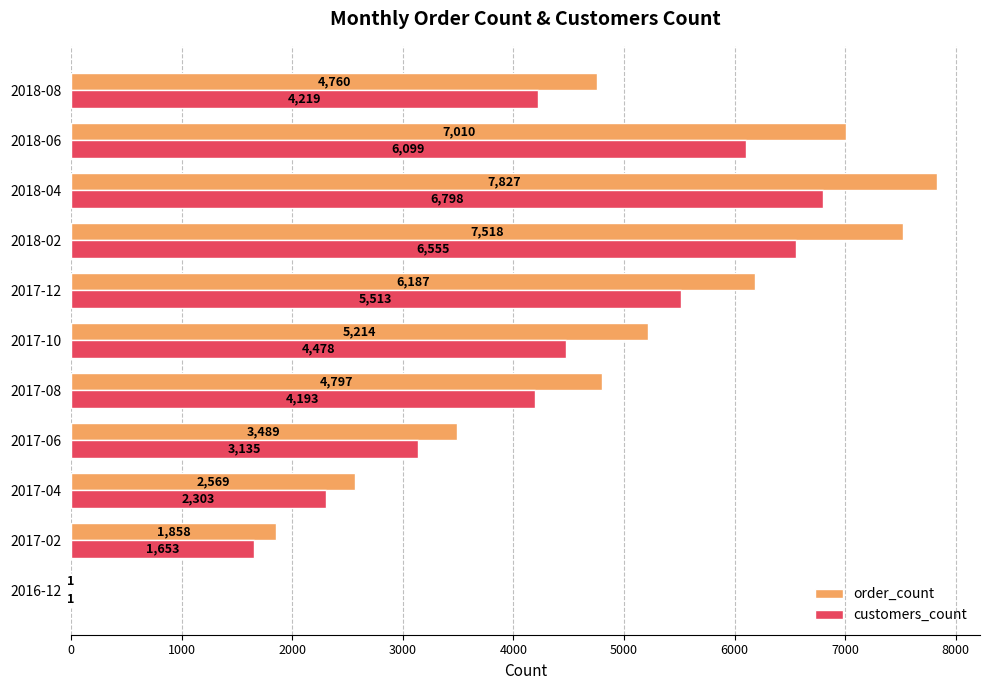

How many data points does each series have?

11